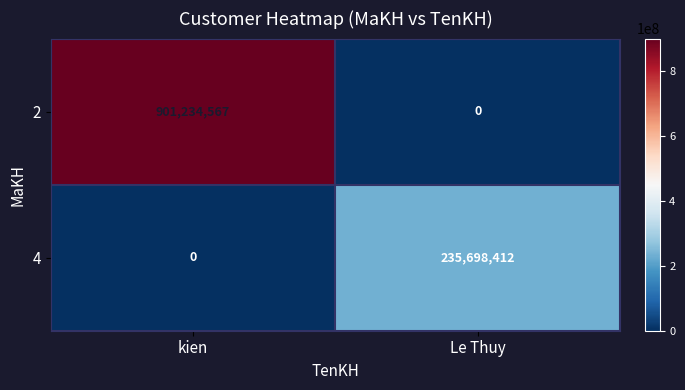

What is the sum of the 4 values at Le Thuy and kien?

235698412